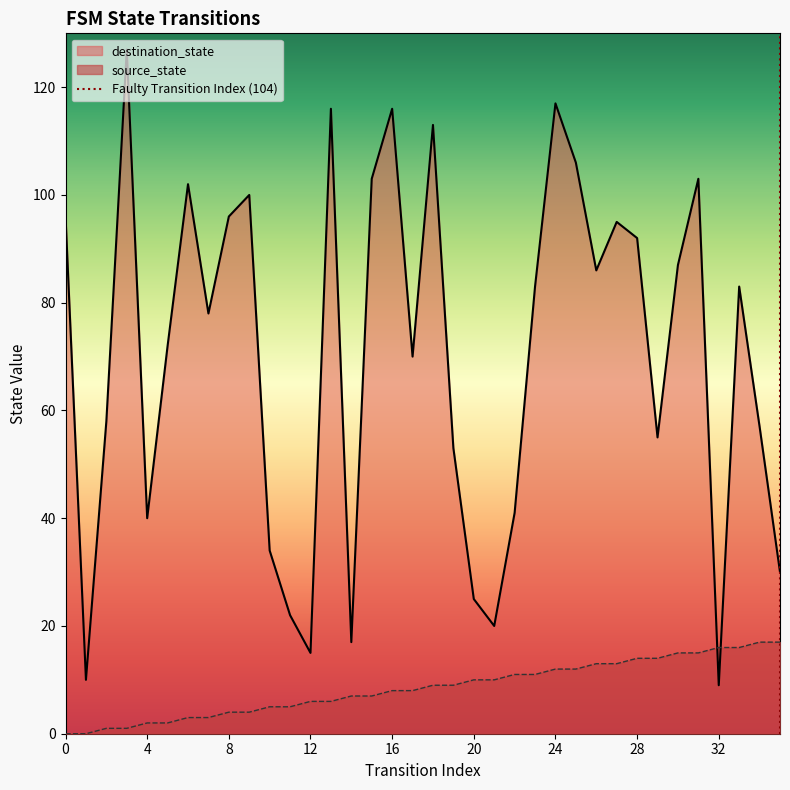

What is the minimum value for destination_state?

9